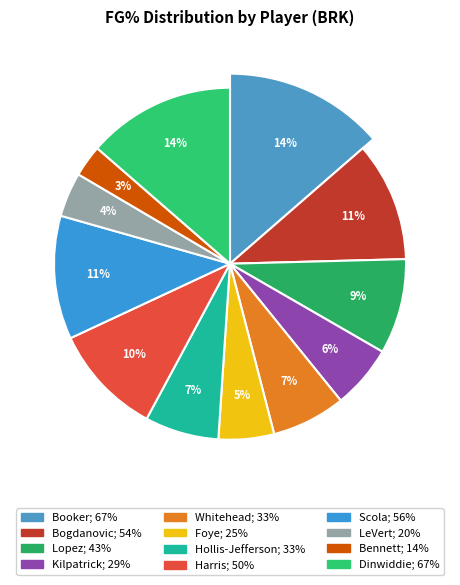

Does any single category account for the majority?

No